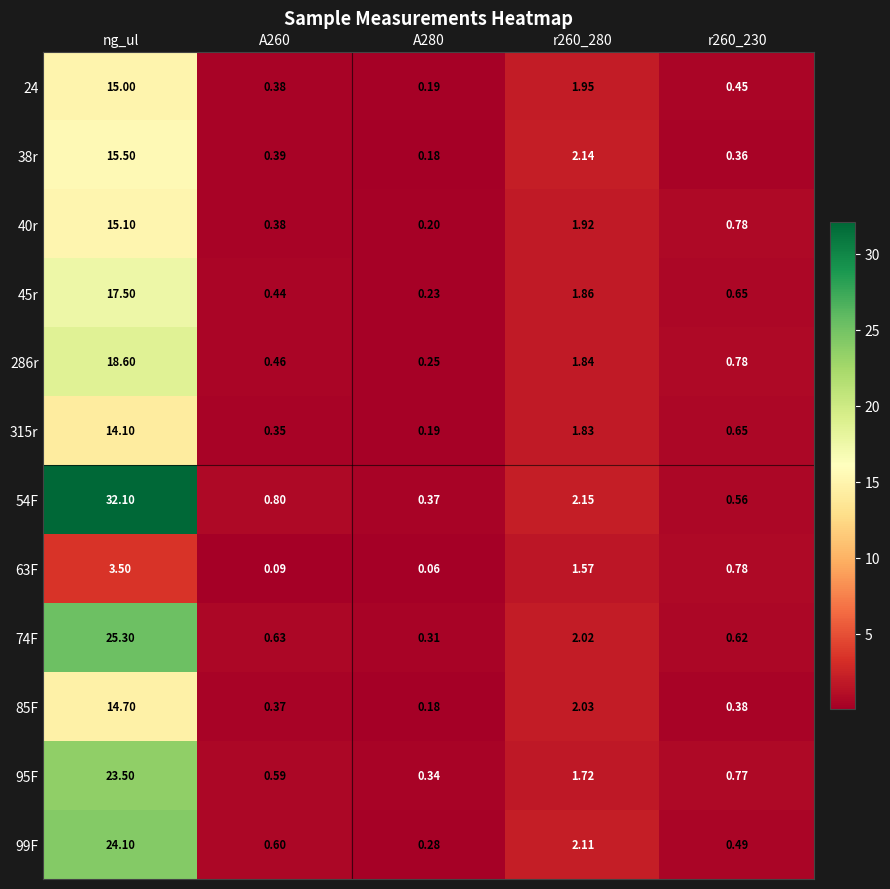

At which category is the sum across all series the highest?

ng_ul